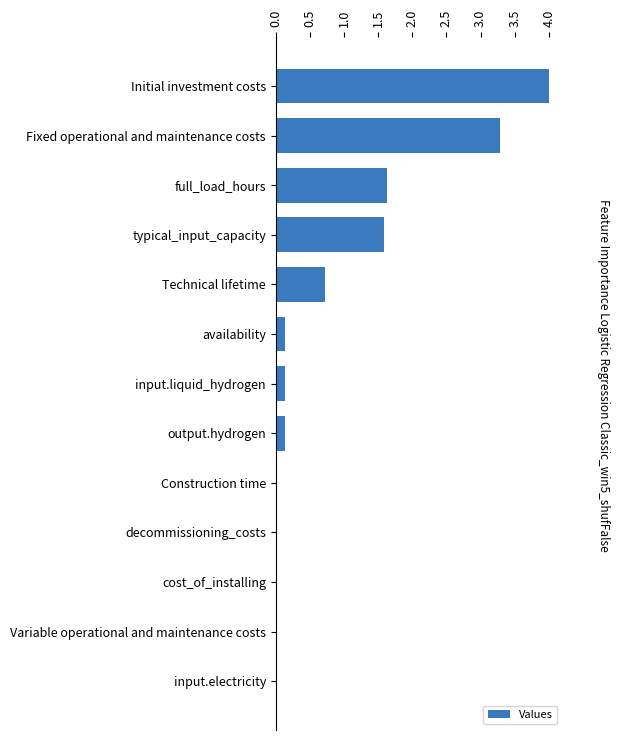

What is the sum of all values?

11.6